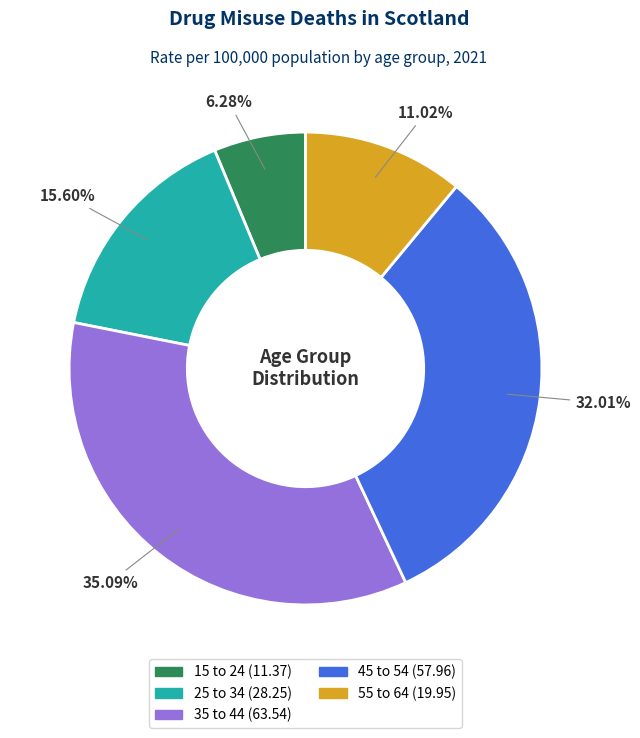

To the nearest percent, what portion does 25 to 34 represent?

16%